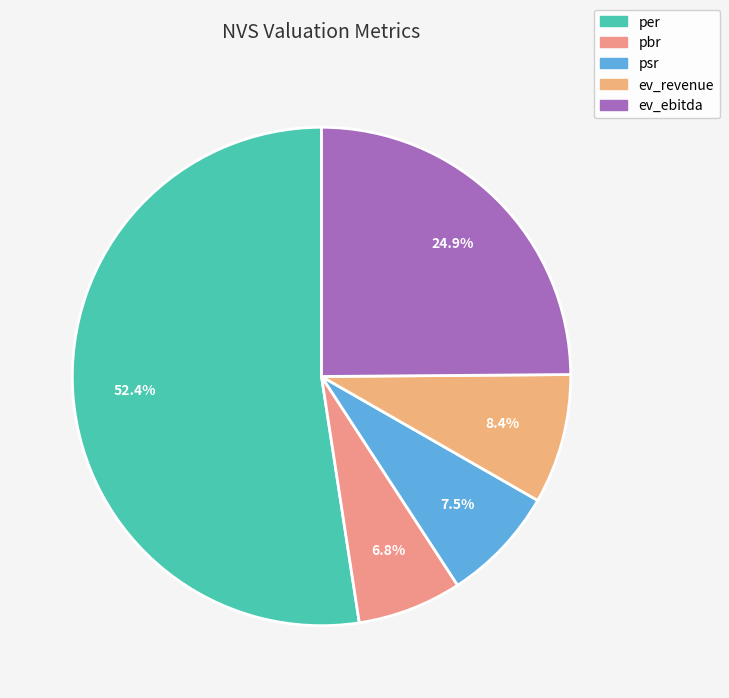

Count the number of slices in the pie.

5